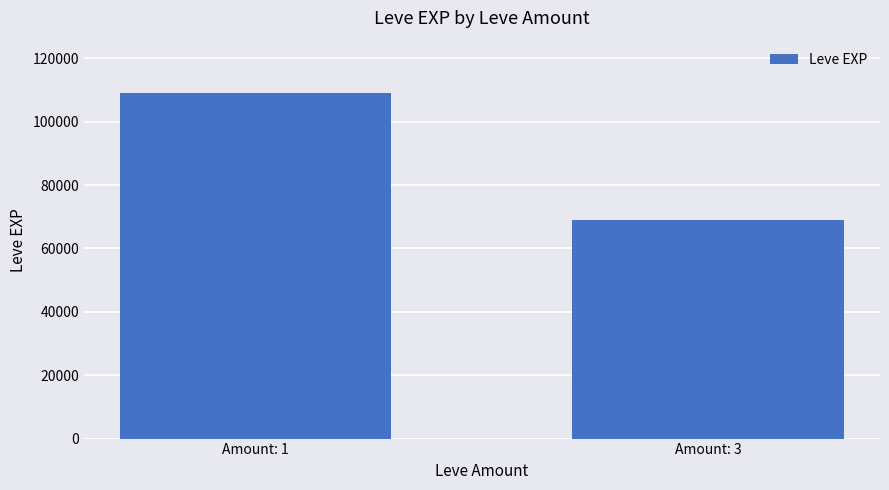

What is the sum of all values?

178070